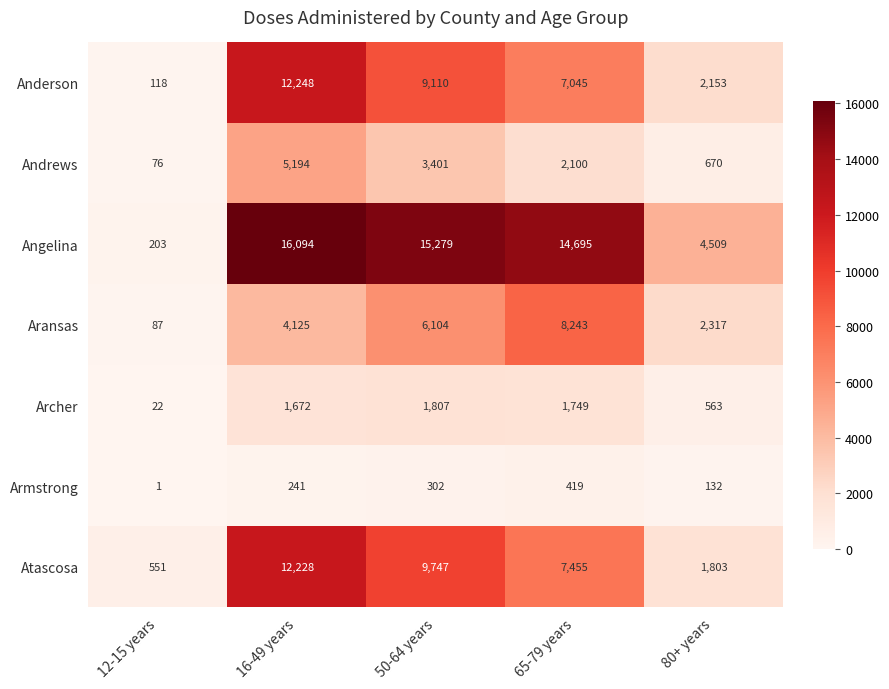

Which series has the widest spread of values?

Angelina